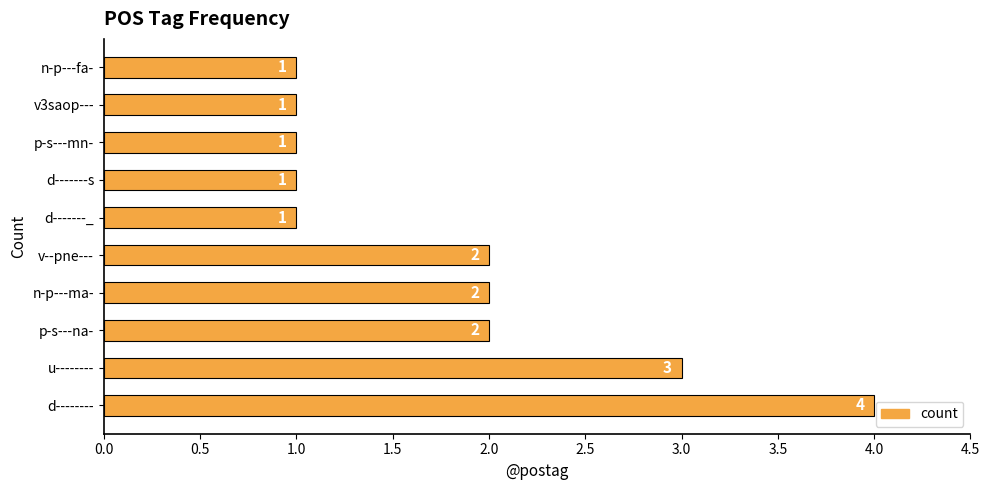

Count the number of data series in this chart.

1